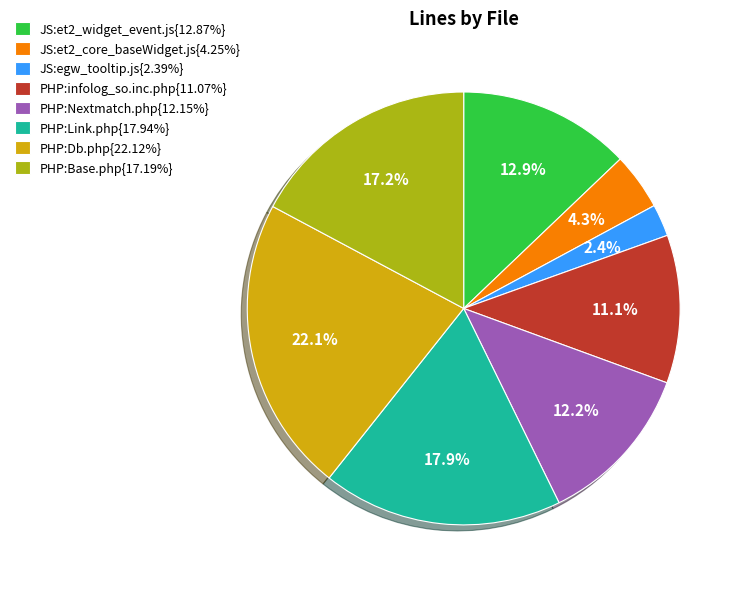

Is there a majority slice in this chart?

No